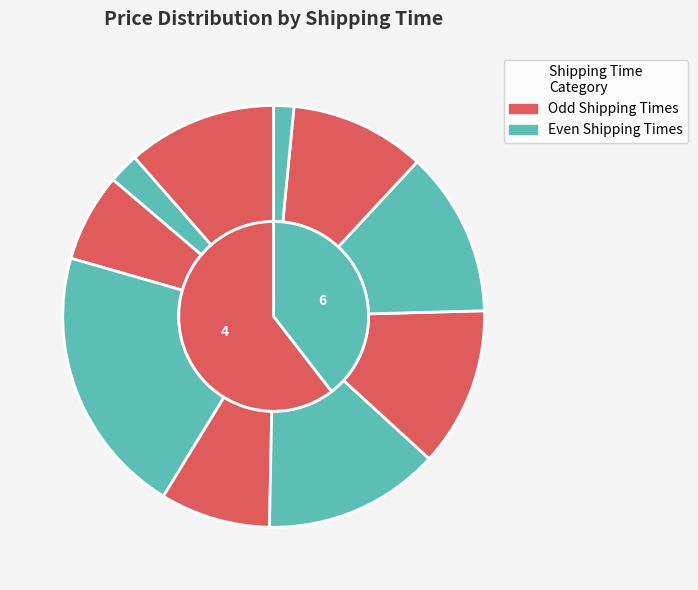

What is the smallest slice in the pie chart?

6